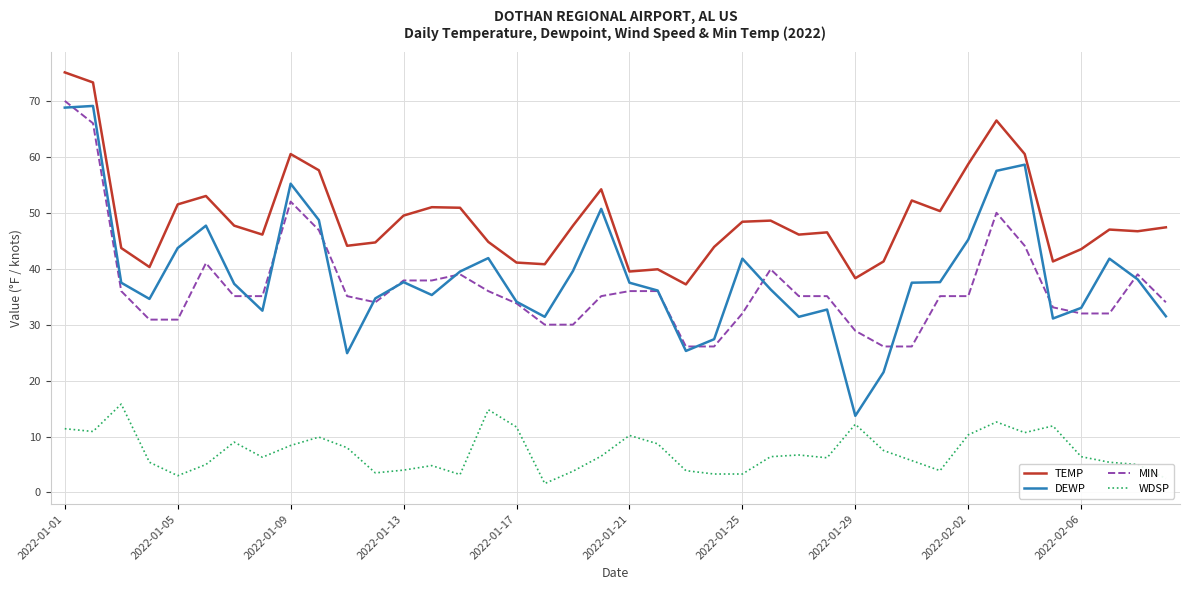

Which series has the widest spread of values?

DEWP